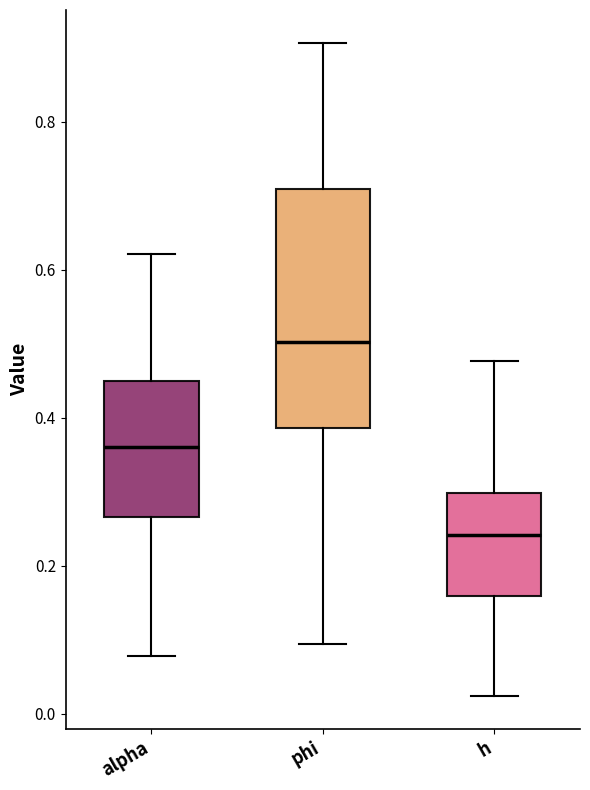

Which box's median line is the highest?

phi